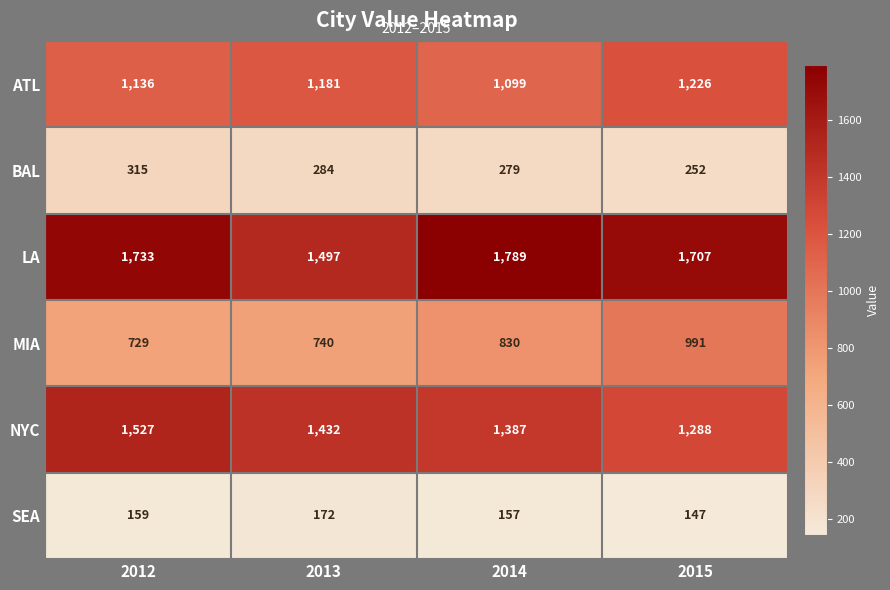

The LA series shows 1733 at 2012. True or false?

True